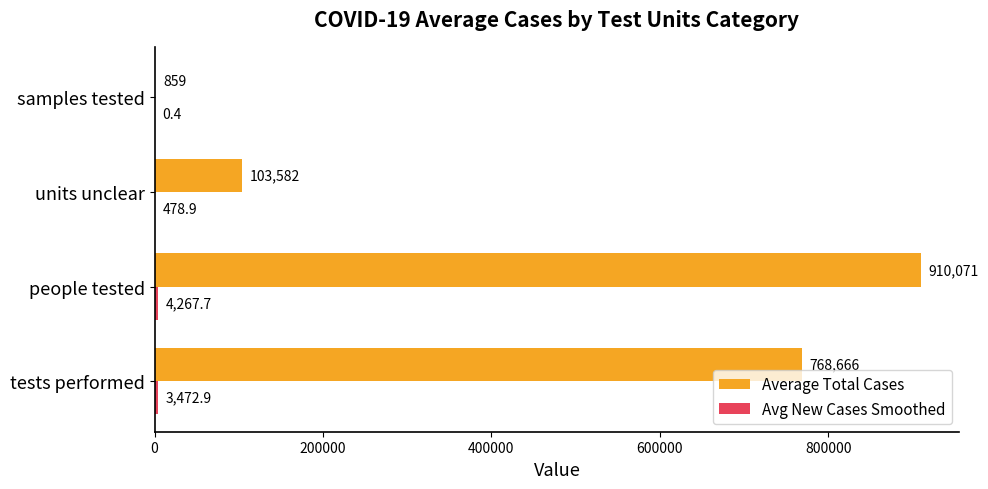

What is the average value of the Average Total Cases series?

445794.4